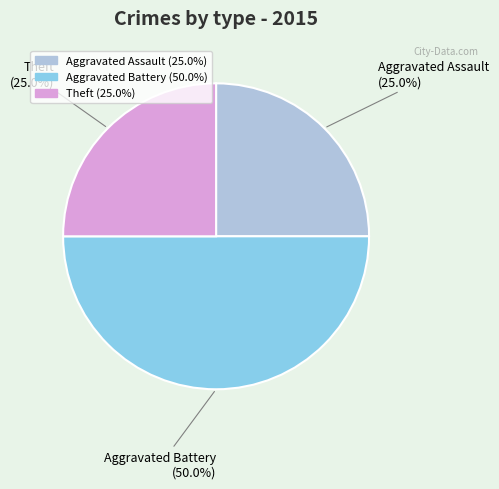

To the nearest percent, what percentage of the pie is Theft?

25%